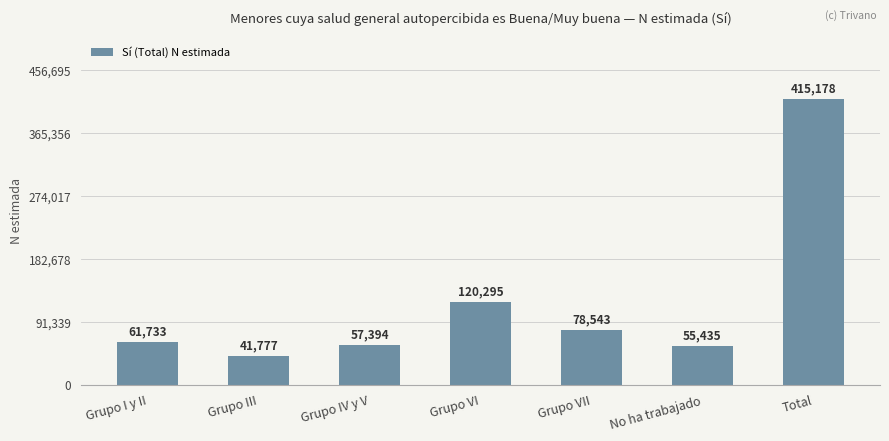

List the labels in order of value, smallest first.

Grupo III, No ha trabajado, Grupo IV y V, Grupo I y II, Grupo VII, Grupo VI, Total